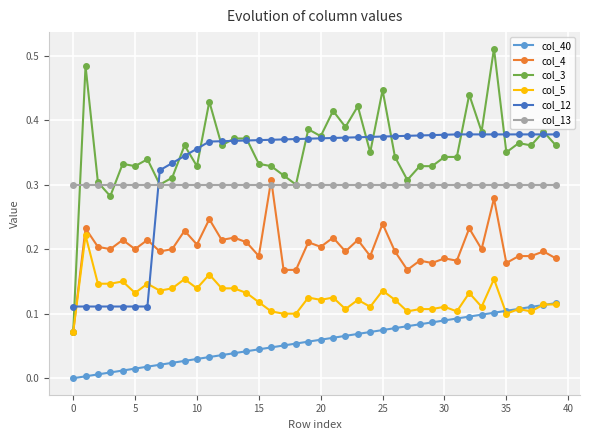

Which series has the widest spread of values?

col_3